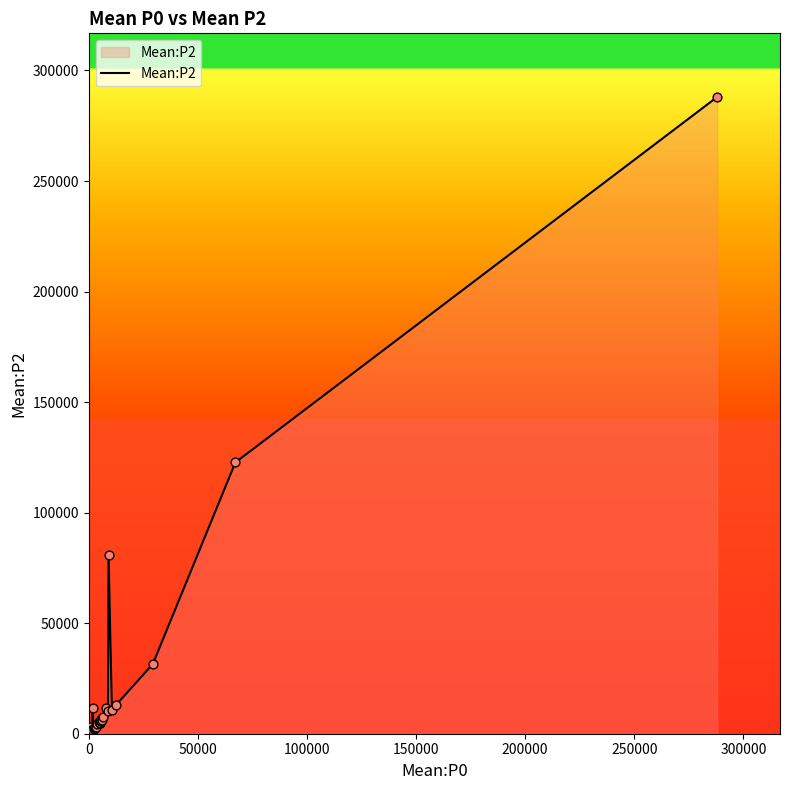

What is the difference between the maximum and minimum values?

287666